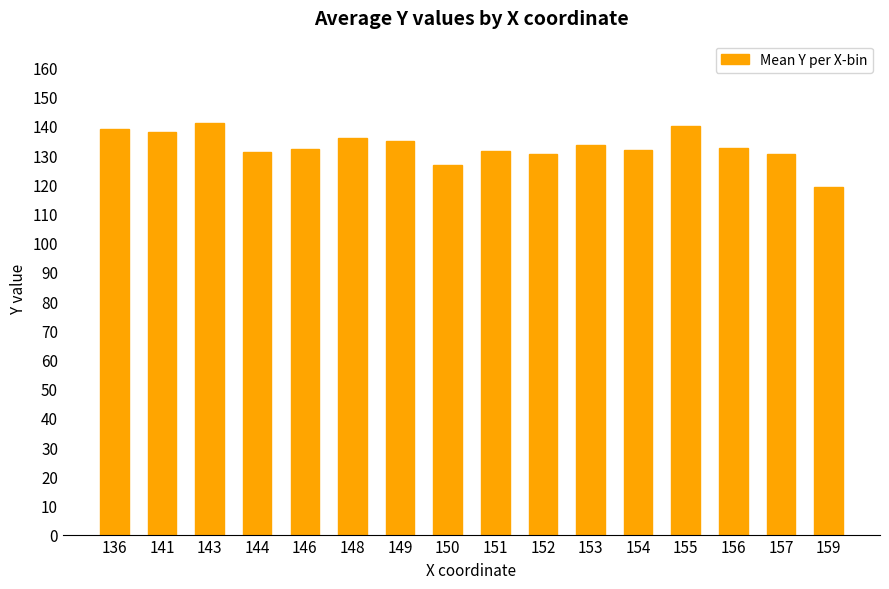

The value at 159 is 119.0. True or false?

True